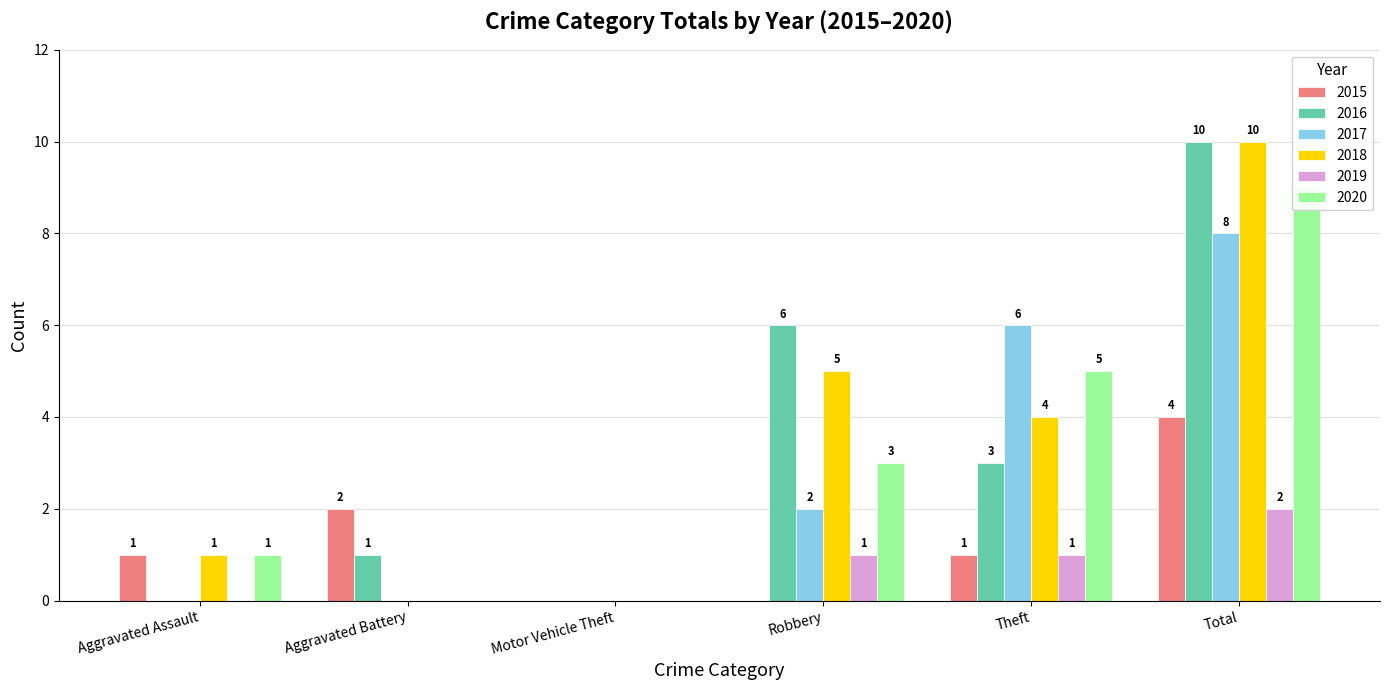

Count the number of data series in this chart.

6